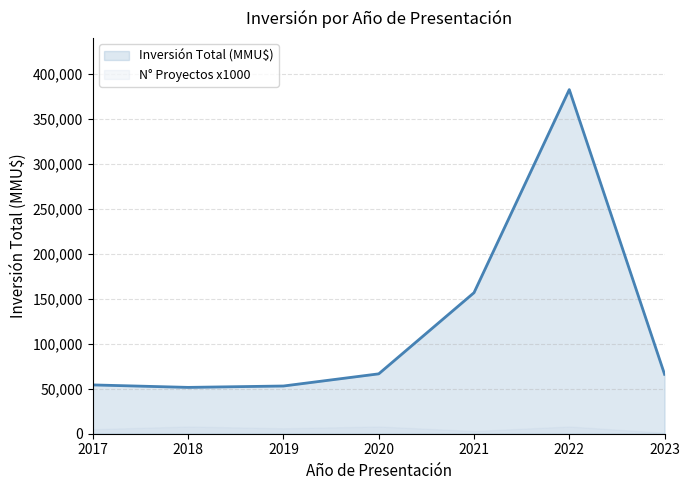

Where is the first local maximum?

2022